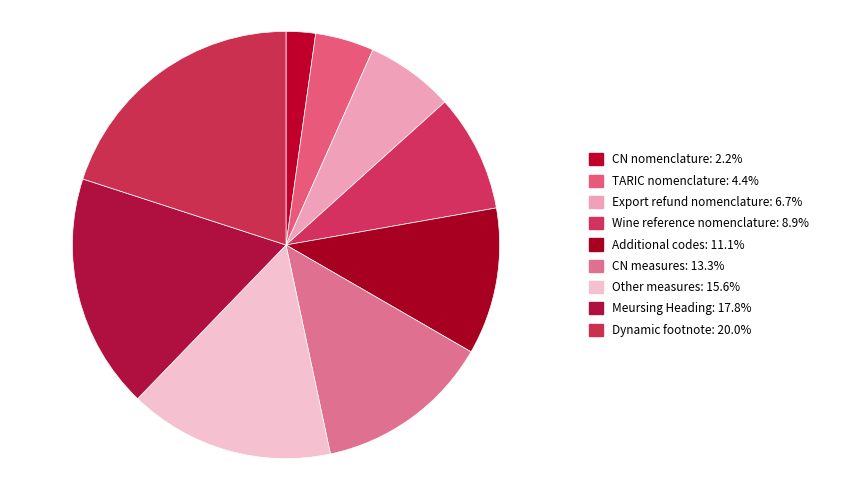

Rank the categories by value from lowest to highest.

CN nomenclature, TARIC nomenclature, Export refund nomenclature, Wine reference nomenclature, Additional codes, CN measures, Other measures, Meursing Heading, Dynamic footnote